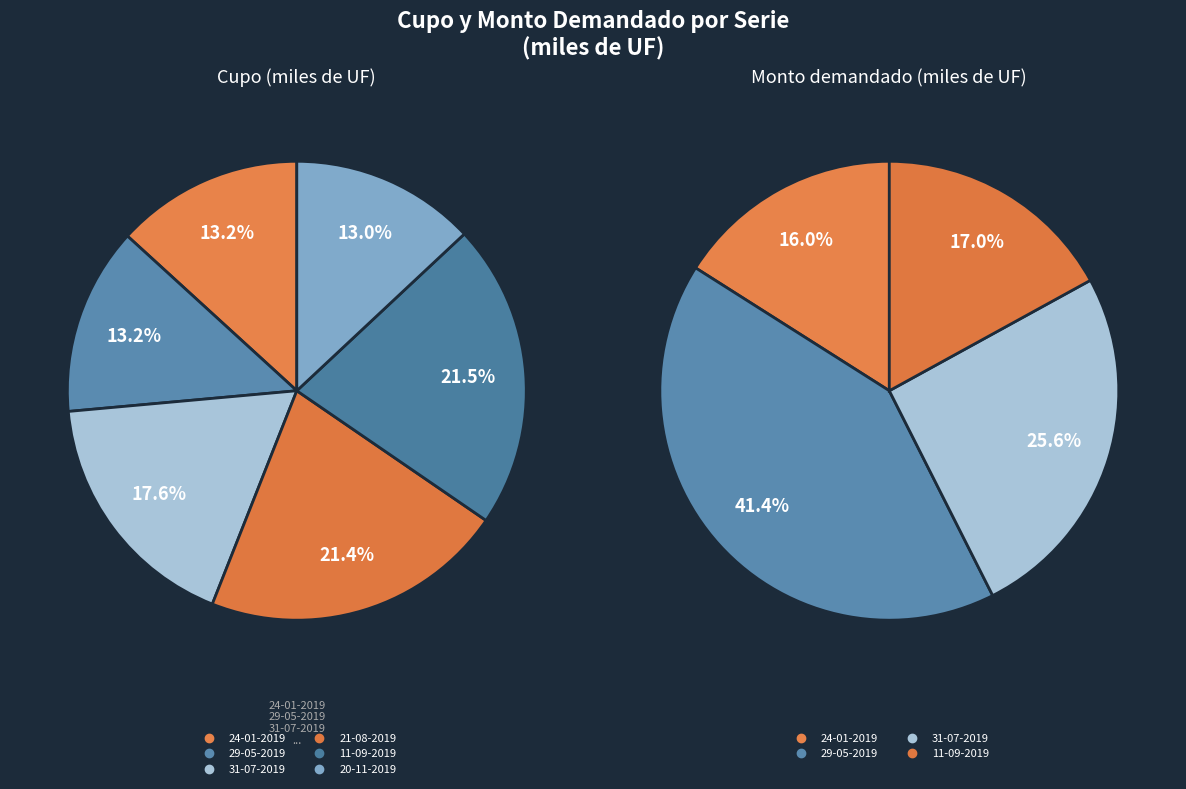

Do 20-11-2019 and 29-05-2019 together represent more than half of the pie?

No